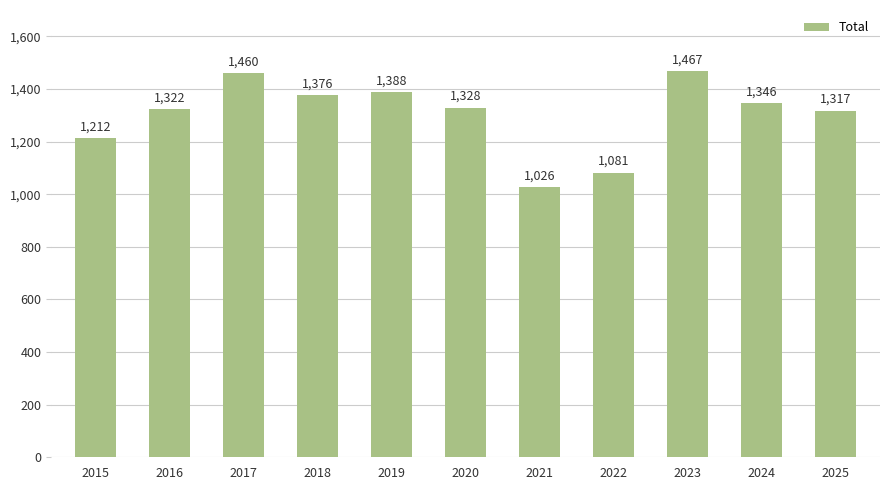

Which label corresponds to the largest value in the chart?

2023